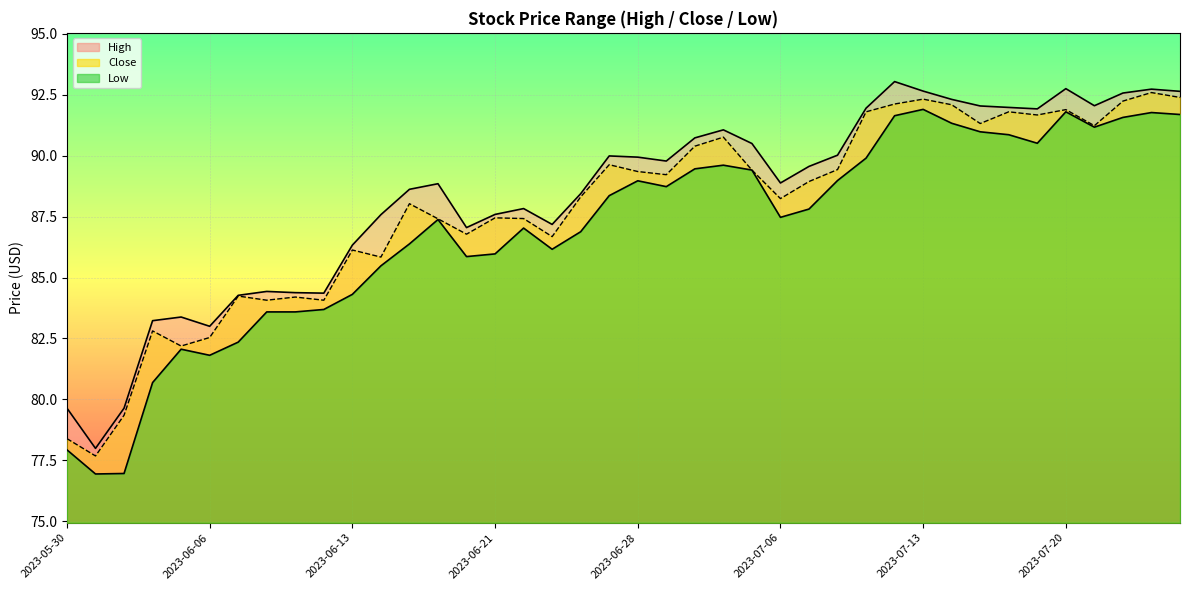

What is the sum of the Close values at 2023-06-21 and 2023-07-20?

179.3